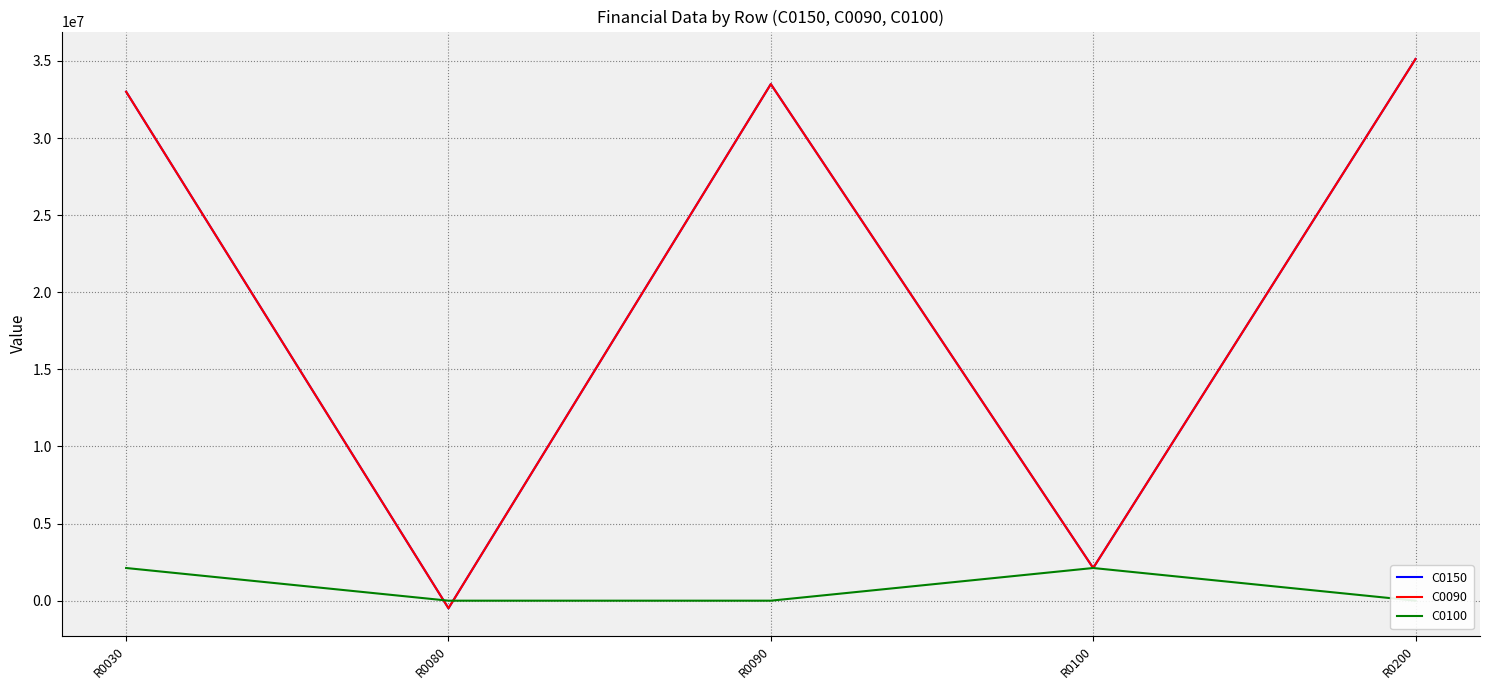

At which category does the chart reach its minimum across all series?

R0080